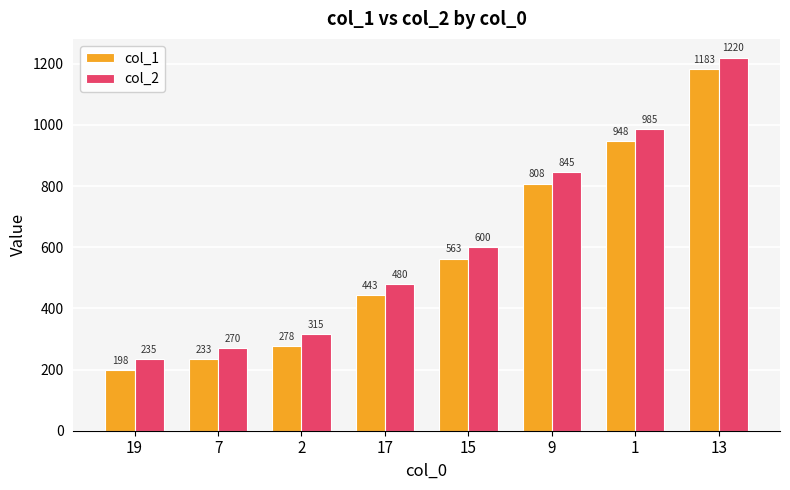

What is the total value across all series at 1?

1933